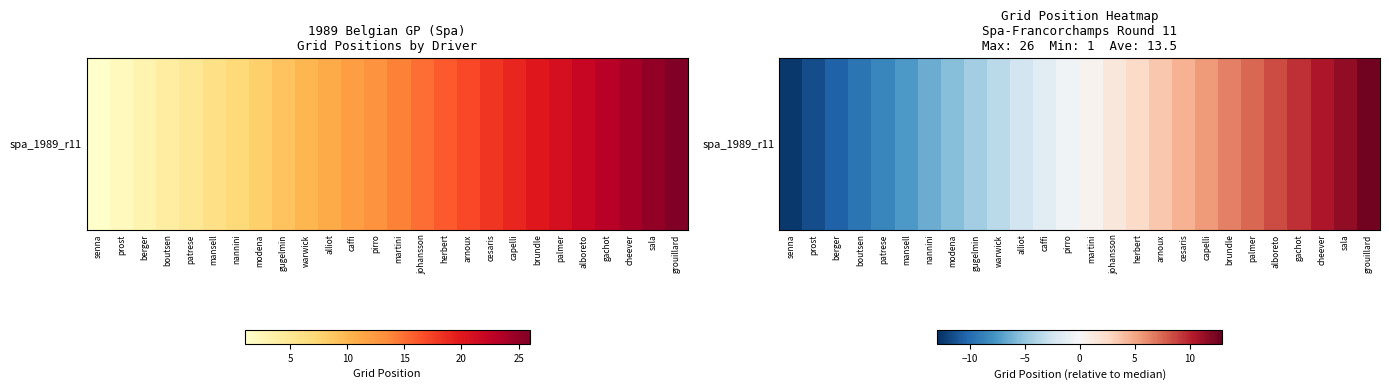

Which label corresponds to the largest value in the chart?

grouillard